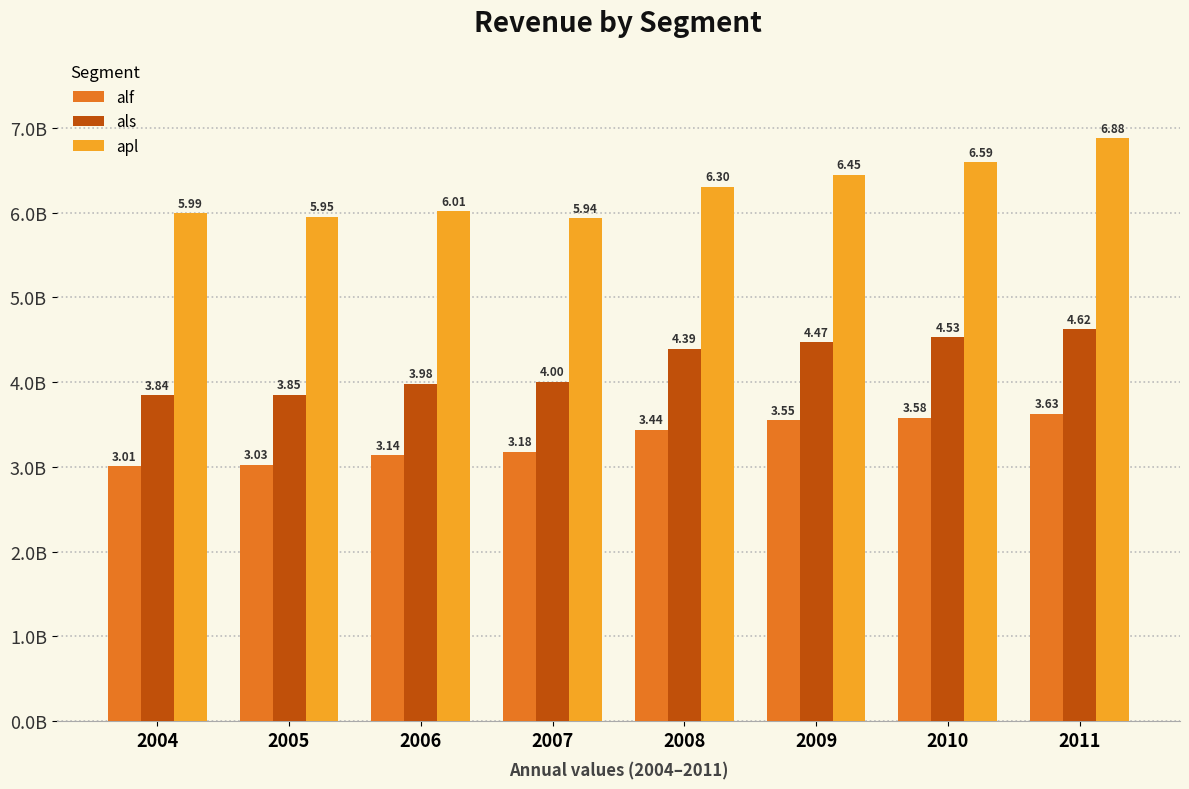

Rank the series by their average value, from lowest to highest.

alf, als, apl